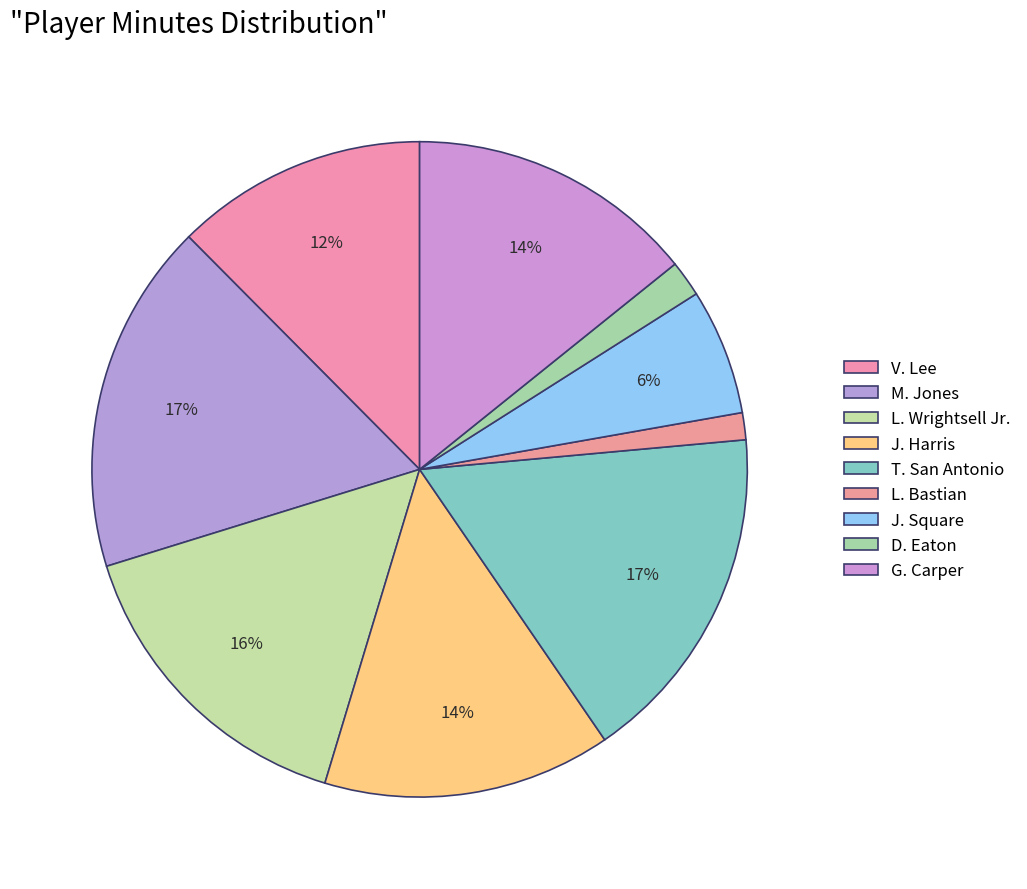

True or false: V. Lee accounts for 2% of the total.

False